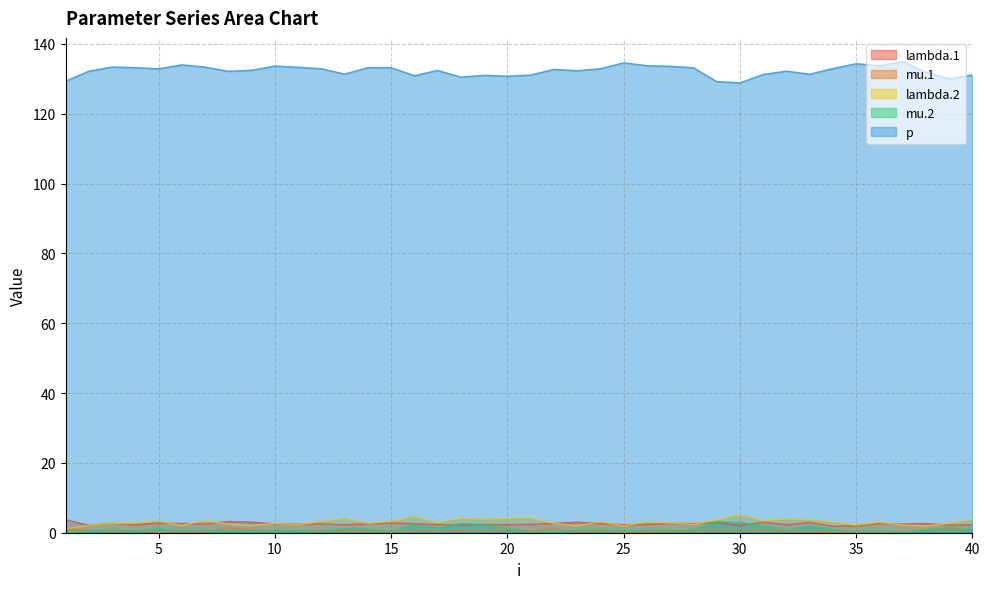

Does the chart display data point markers on the line(s)?

No